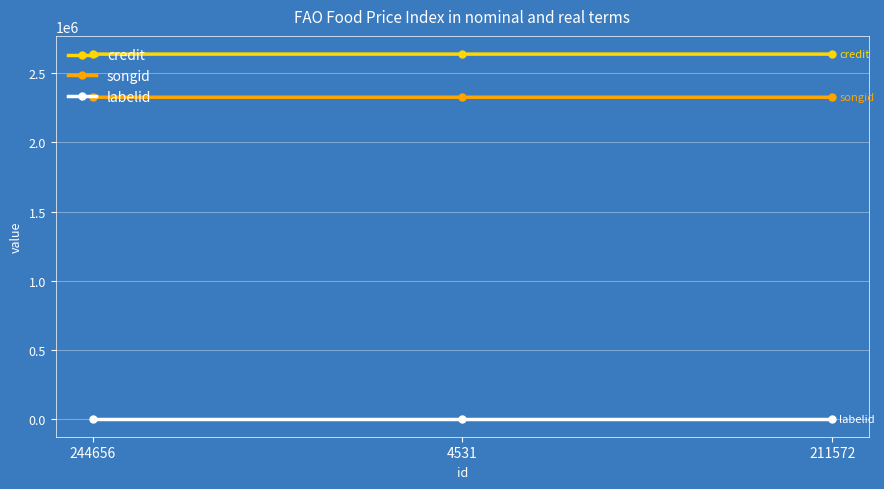

The credit series shows 4060839 at 211572. True or false?

False